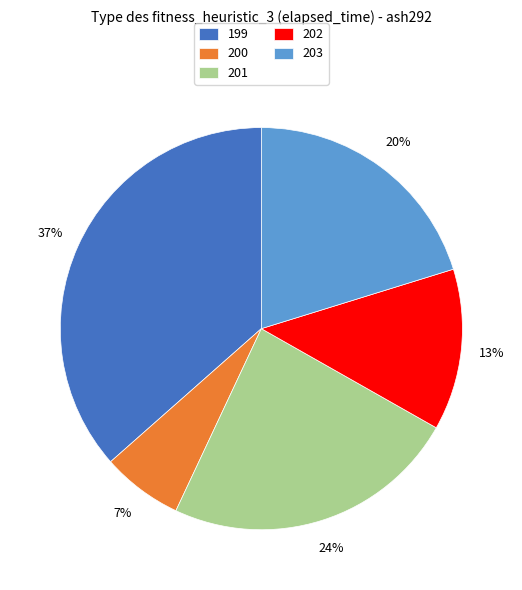

How many slices are in this pie chart?

5